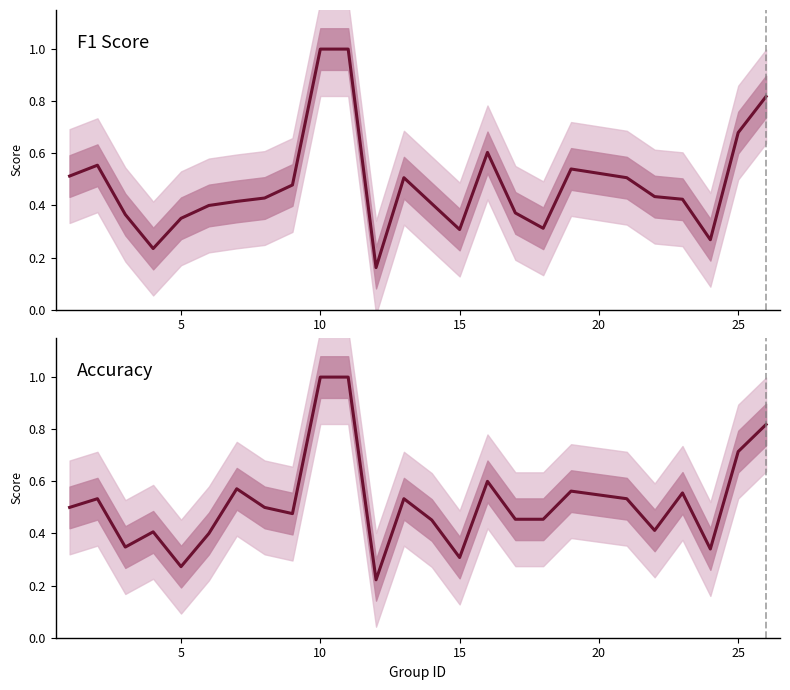

Which series ends up on top after the final intersection of Accuracy and F1 Score?

Accuracy